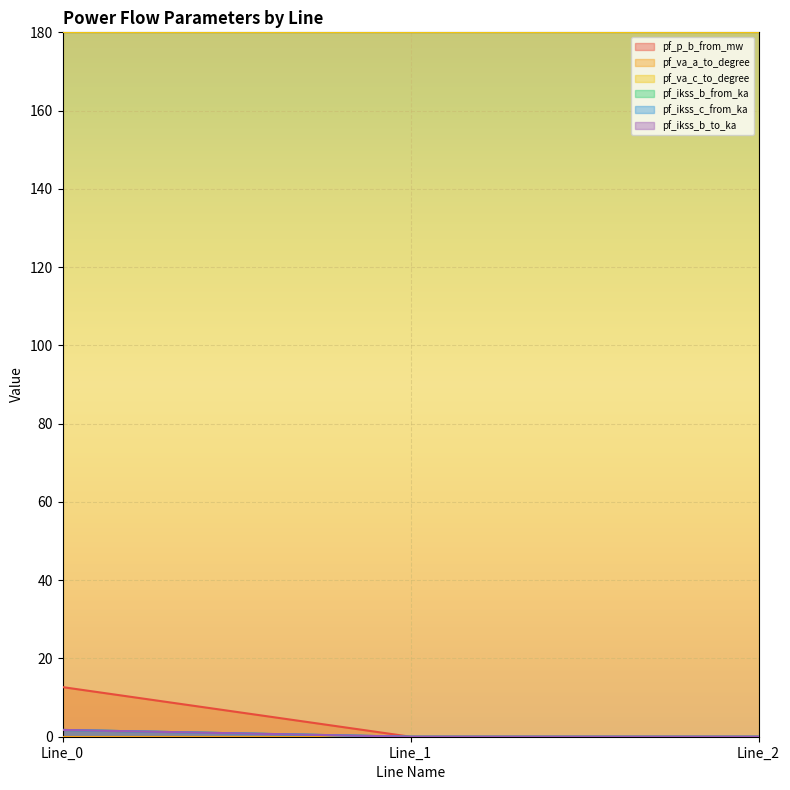

Is the value of pf_ikss_b_from_ka at Line_2 greater than the value of pf_va_c_to_degree at Line_0?

No